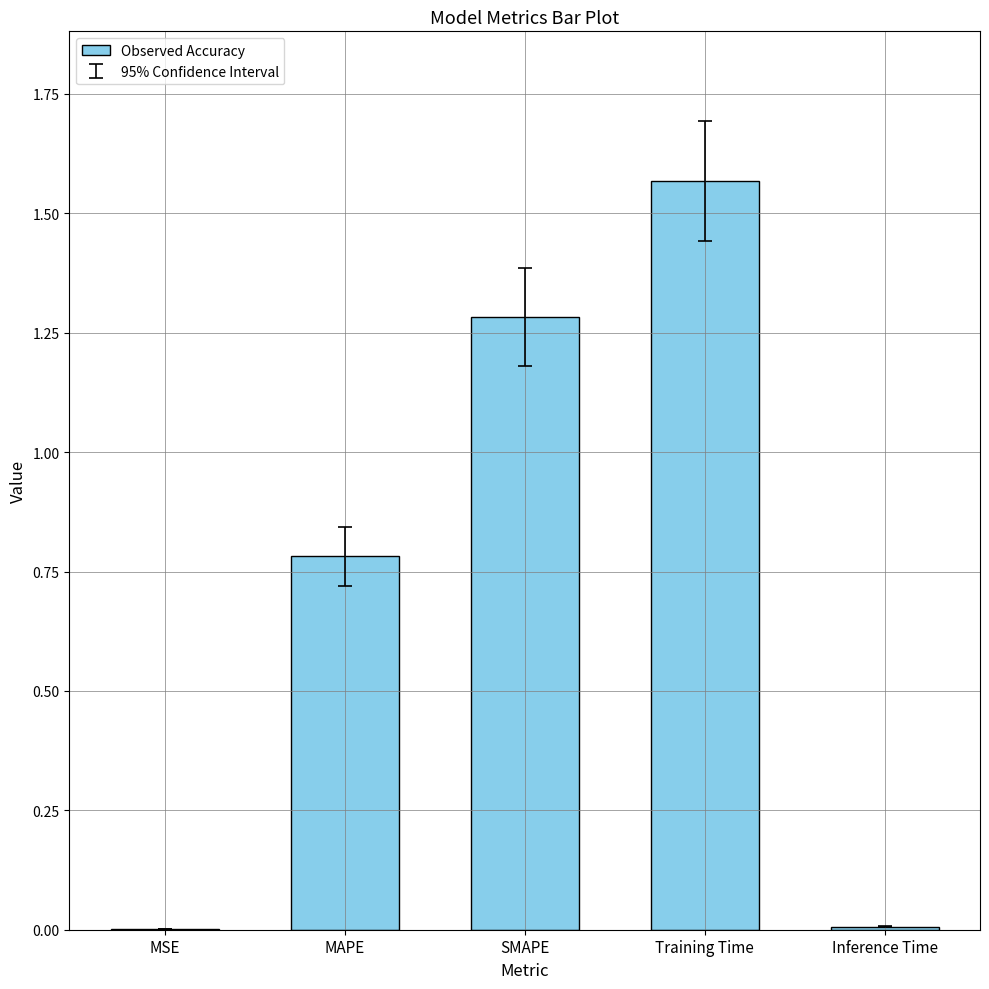

The chart shows a value of 2.3 at Training Time. True or false?

False